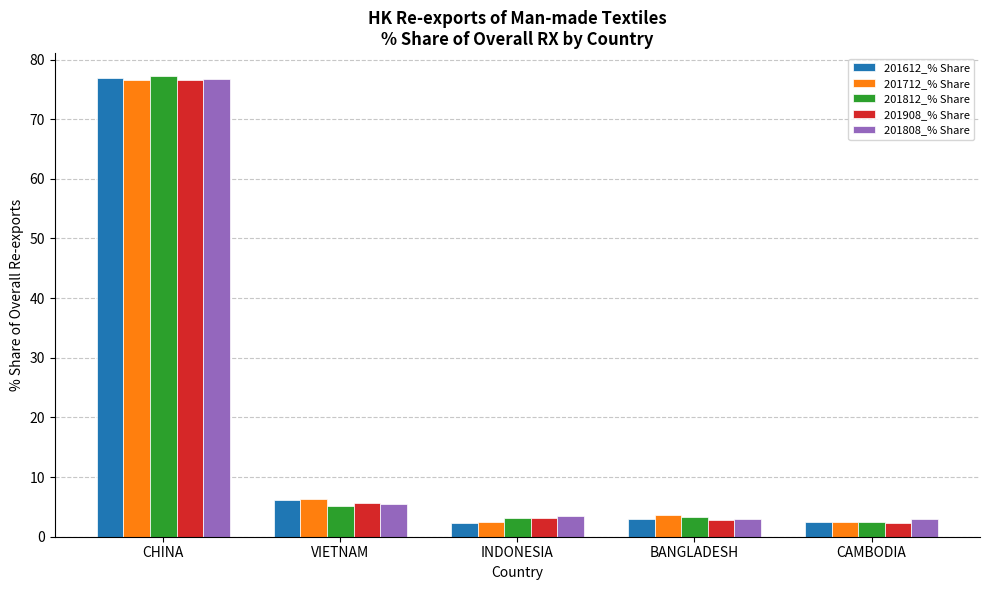

What is the approximate value of 201812_% Share at CAMBODIA?

2.5